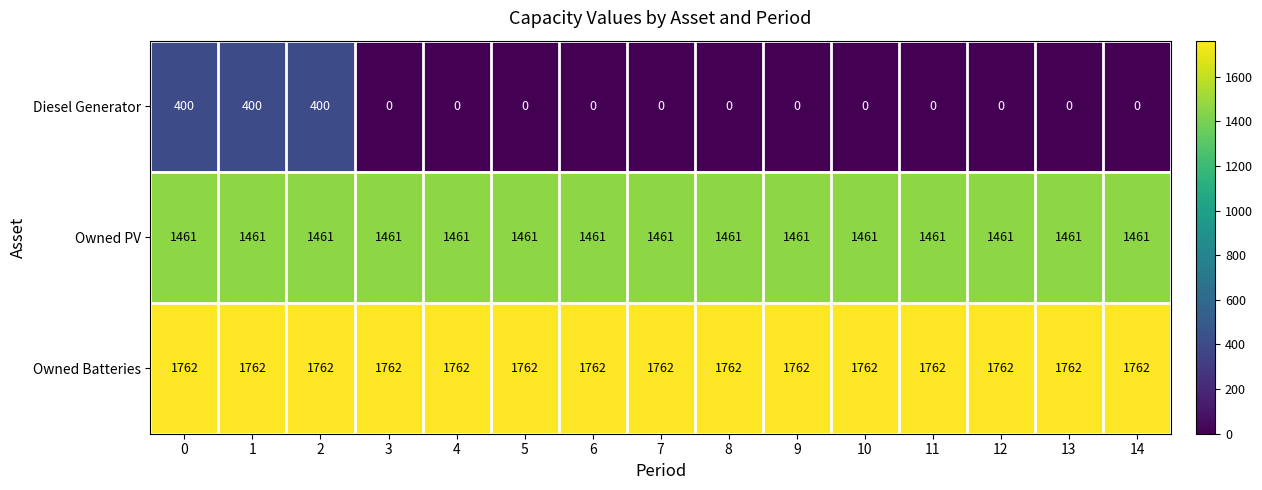

What is the difference between the highest and lowest values at 1?

1362